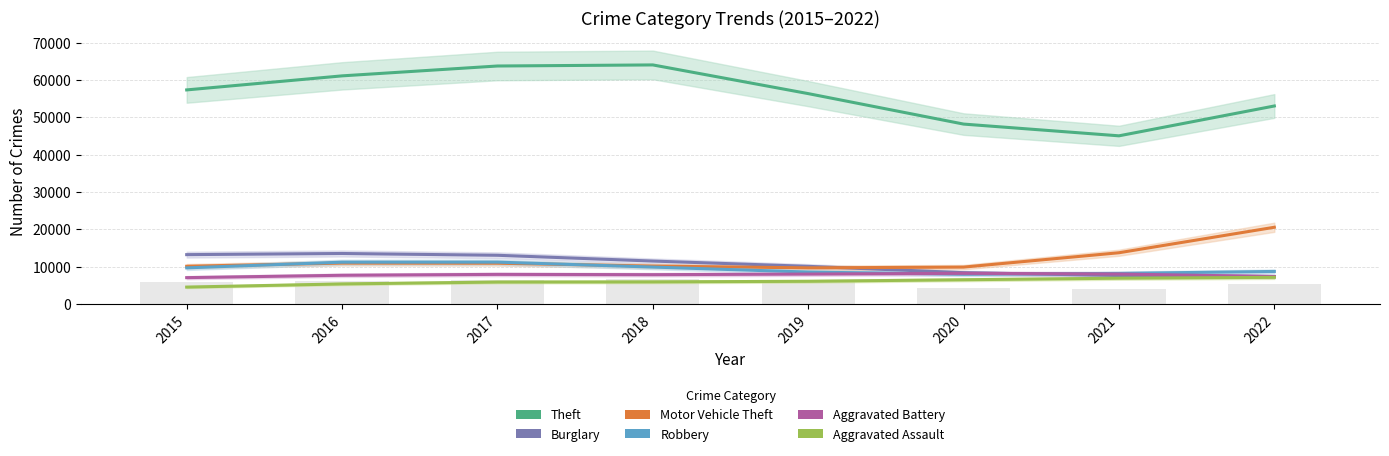

At which label does Aggravated Assault first exceed 6034?

2019